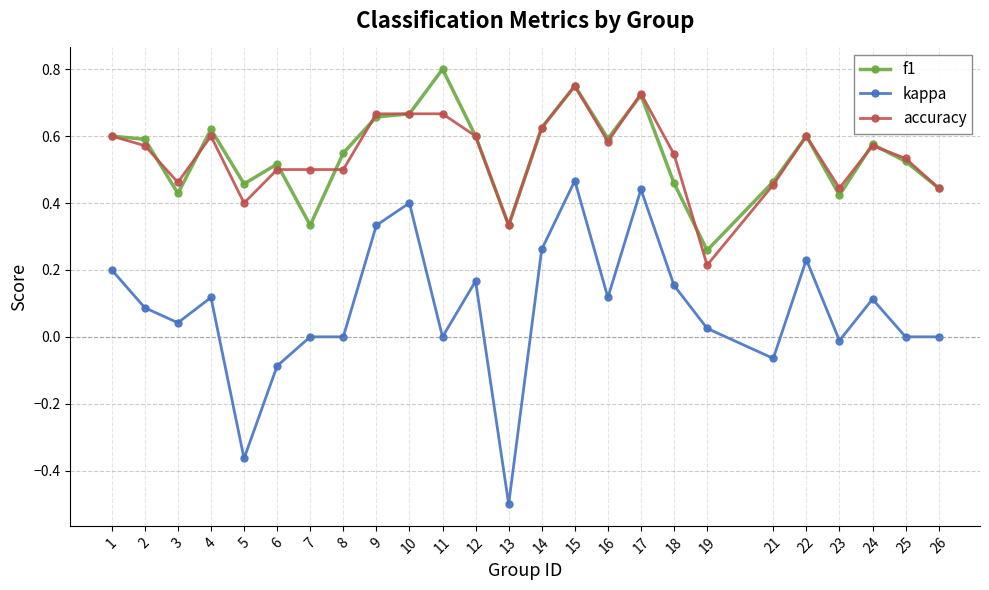

Which category has the highest value across all series?

11